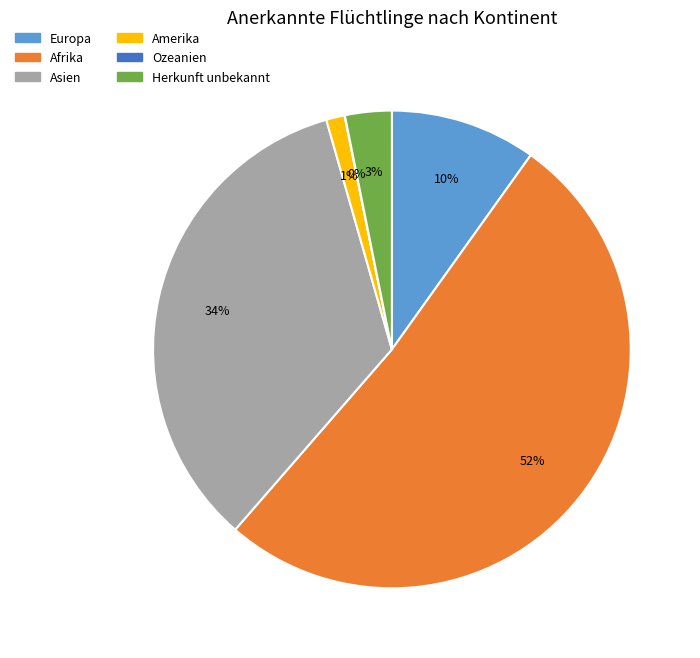

To the nearest percent, what percentage of the pie is Asien?

34%